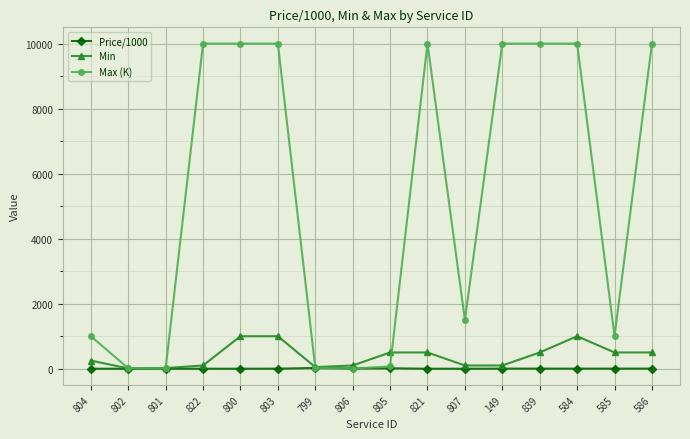

What is the value of the Max (K) point at the 10th from the left?

10000.0